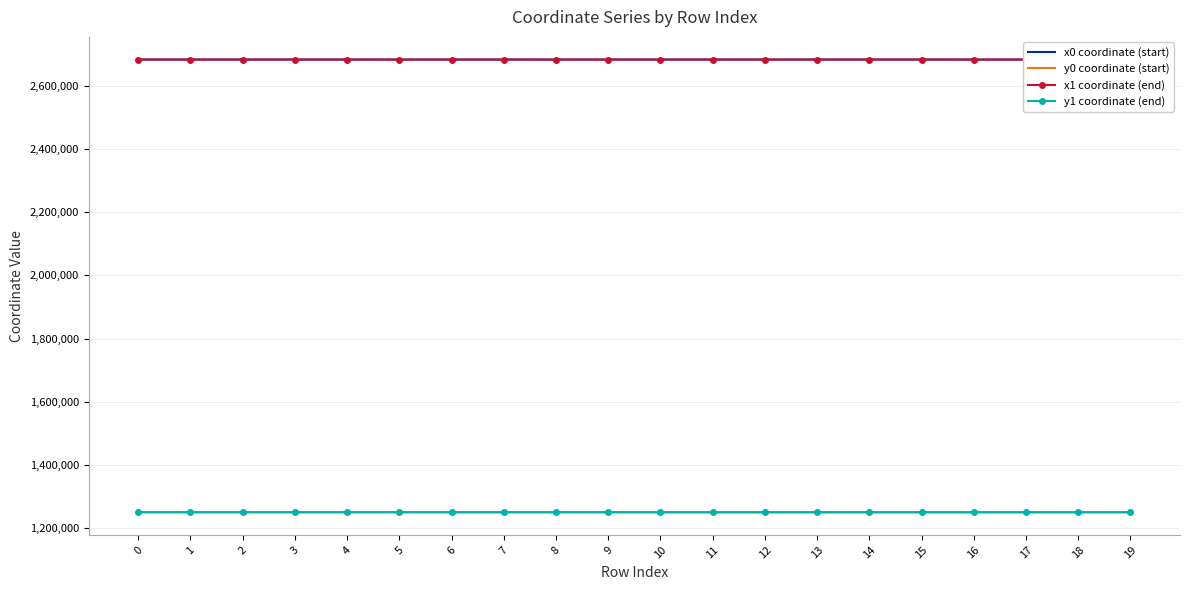

What is the value of the x0 coordinate (start) point at the 17th from the left?

2683335.1